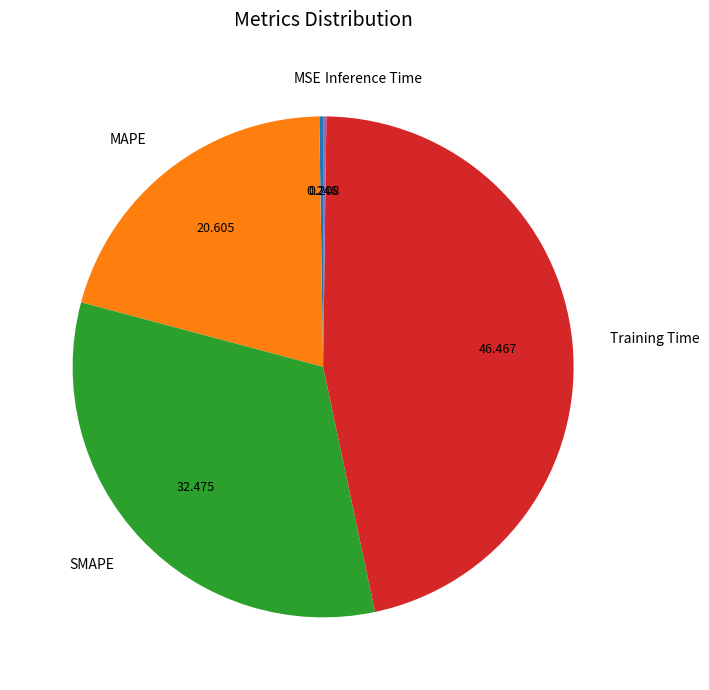

Which category has the biggest portion of the pie?

Training Time